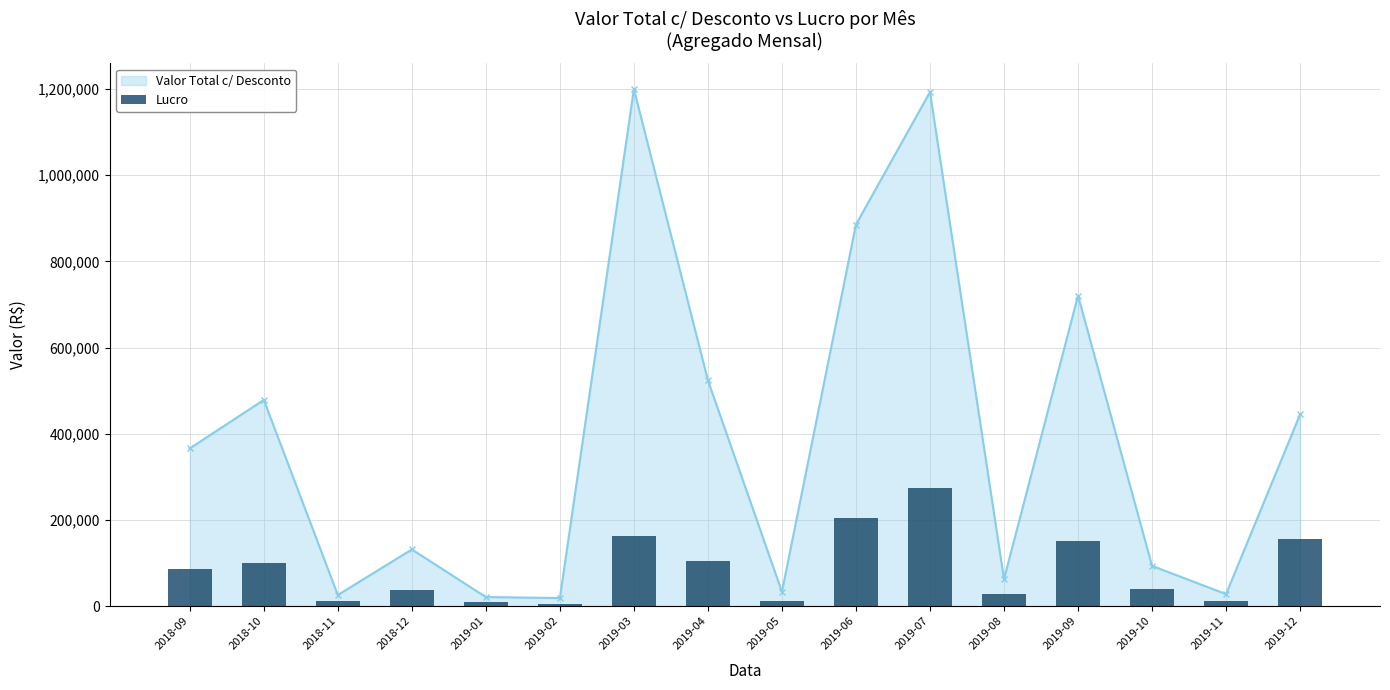

At which category does the chart reach its minimum across all series?

2019-02